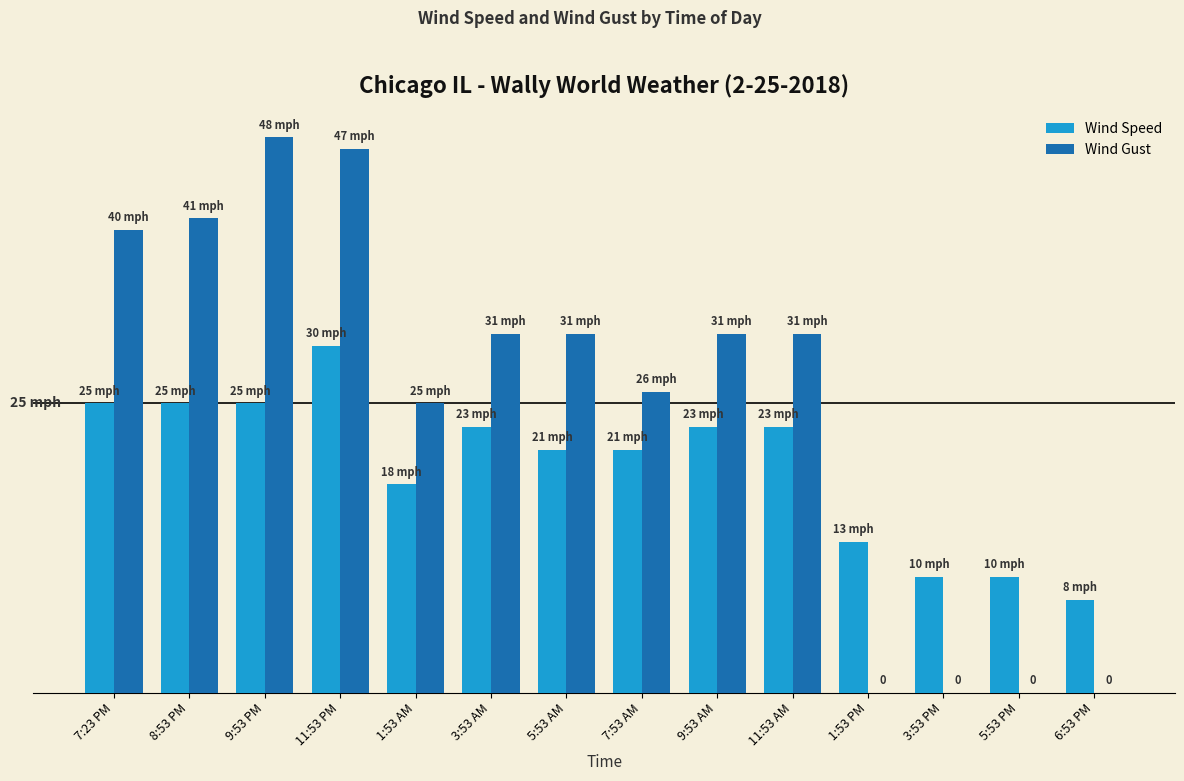

What are all the series names shown in the legend?

Wind Speed, Wind Gust